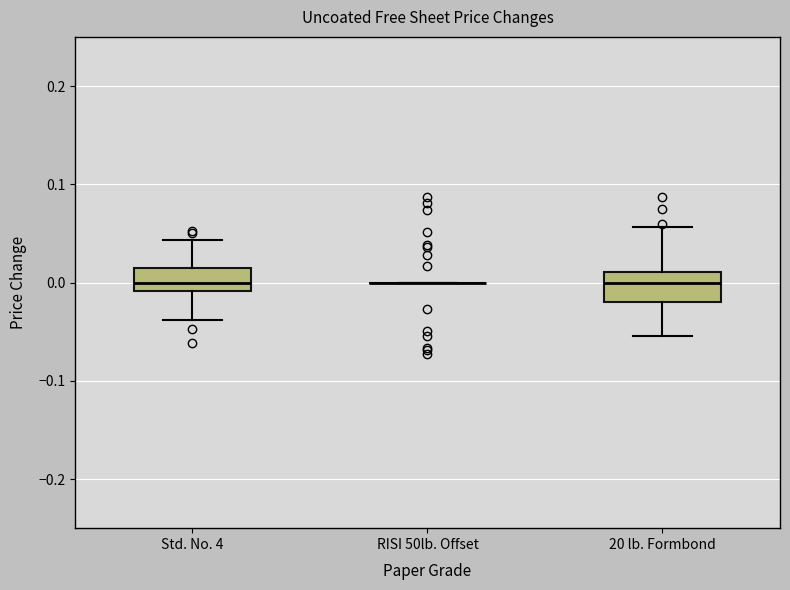

Reading left to right, read every box against the y-axis: the position of its median line, the range the box covers, and the ends of its whiskers. The values are not printed on the chart, so give them approximately, as read against the axis.

Std. No. 4: median 0.00, box -0.01 to 0.01, whiskers -0.04 to 0.04
RISI 50lb. Offset: box collapsed to a line at 0.00, whiskers 0.00 to 0.00
20 lb. Formbond: median 0.00, box -0.02 to 0.01, whiskers -0.05 to 0.06